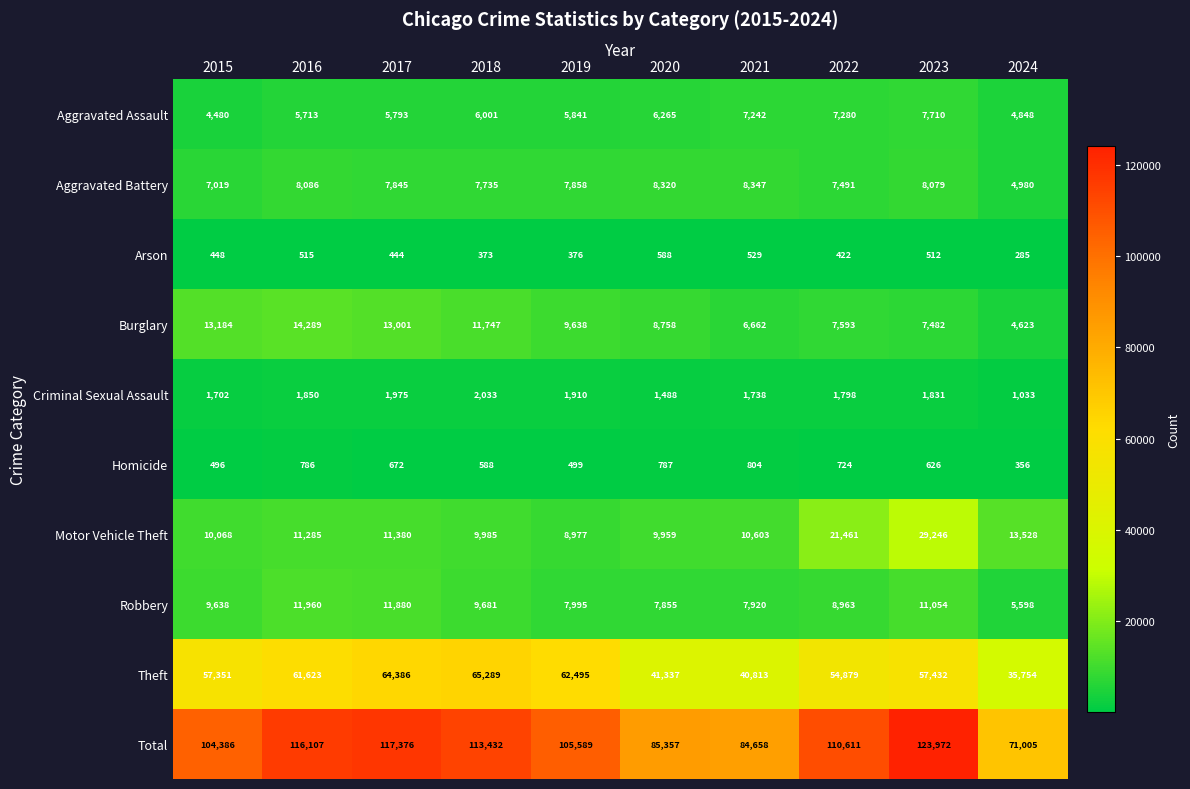

What is the difference between the Motor Vehicle Theft values at 2016 and 2023?

17961